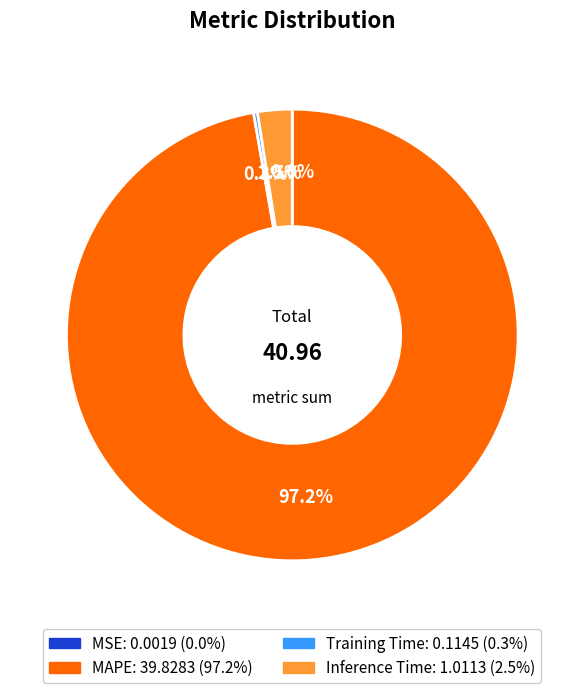

What percentage is NOT represented by MAPE?

2.8%